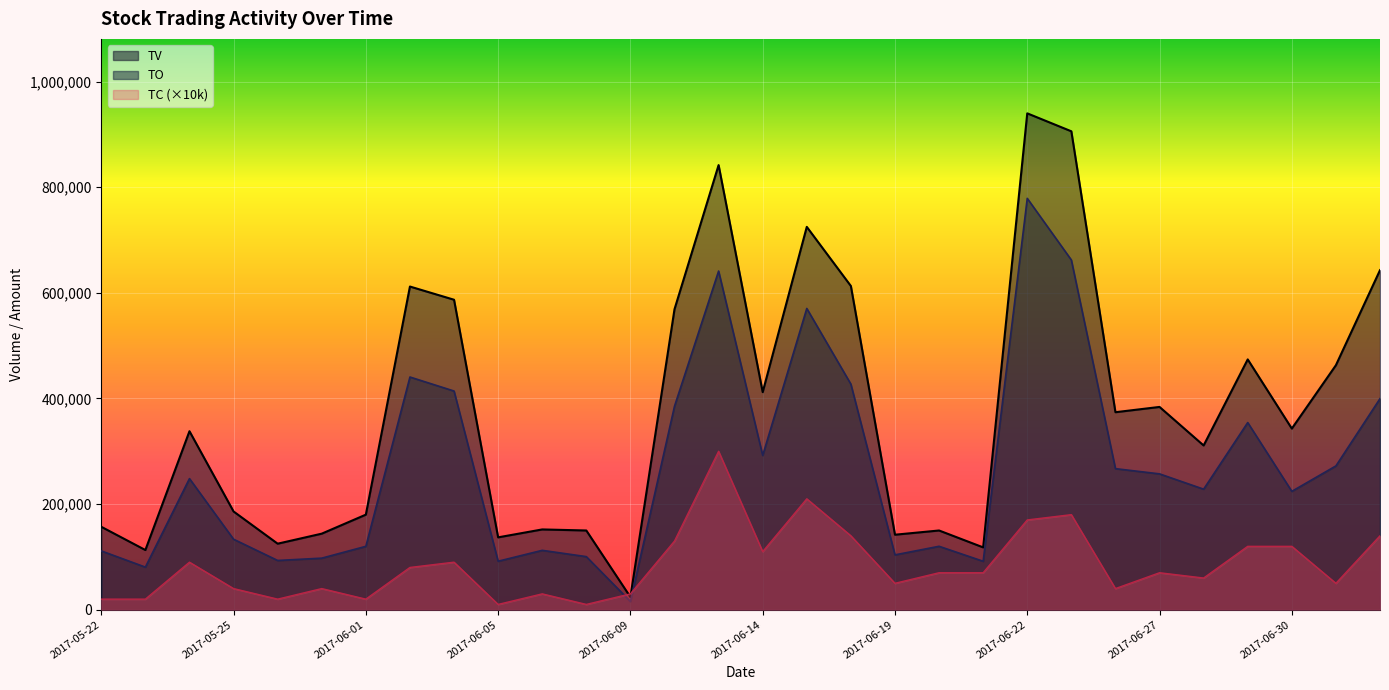

True or false: TV and TC intersect in this chart.

True